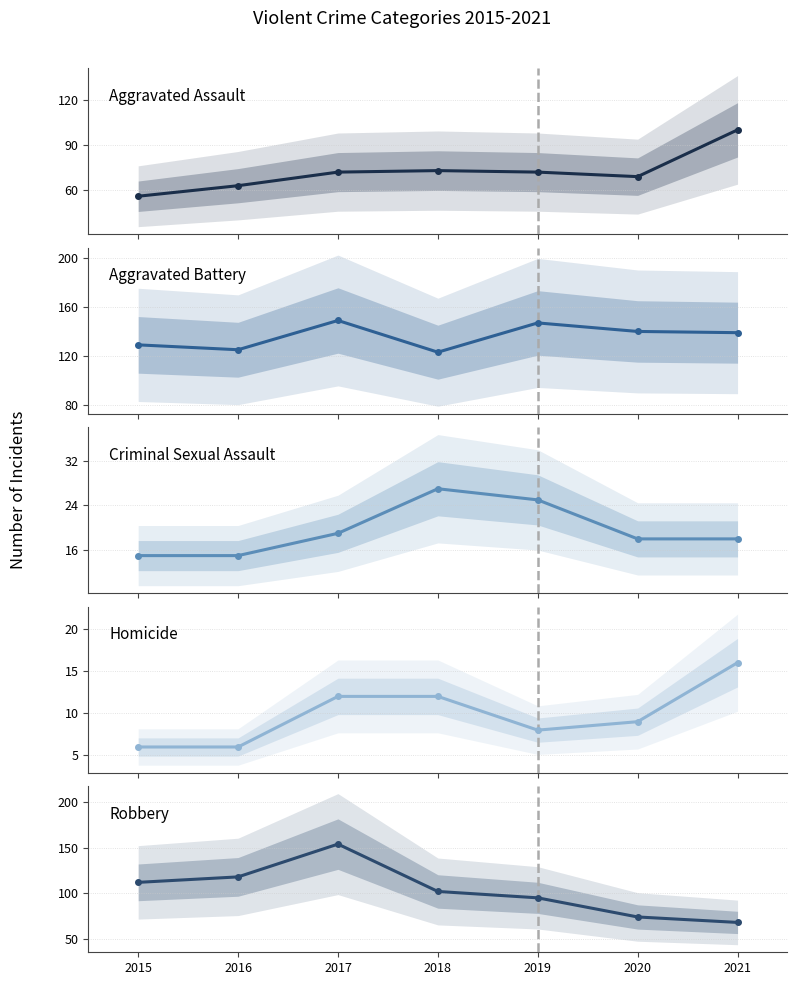

Between 2016 and 2019, which series saw the biggest shift?

Robbery